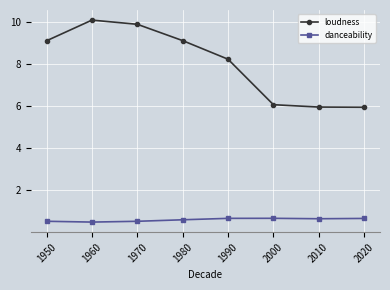

What is the lowest value of the loudness series?

6.0